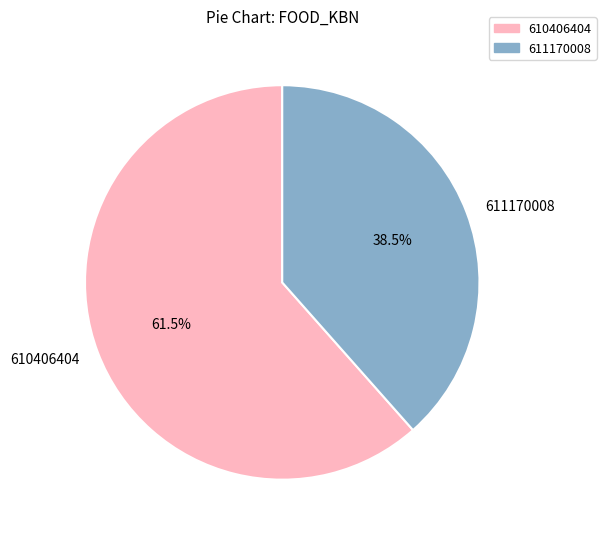

Rank the categories by value from lowest to highest.

611170008, 610406404